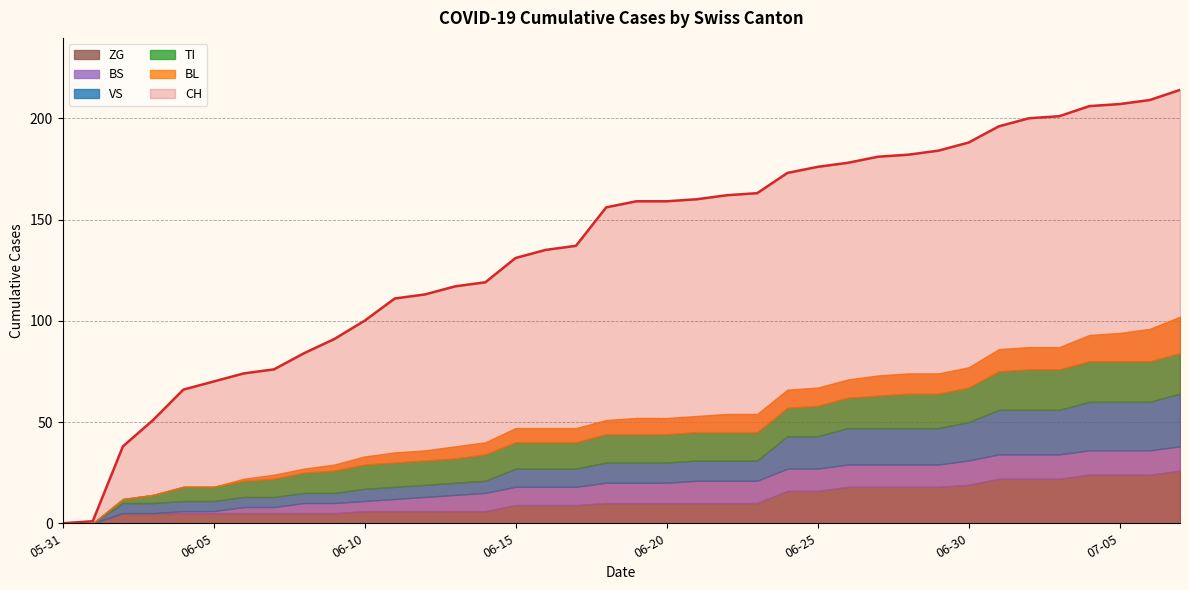

What is the maximum value for CH?

214